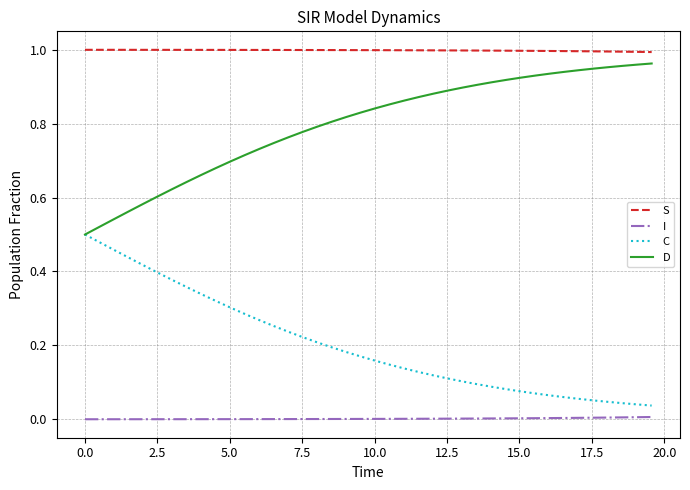

True or false: S and I cross at least once.

False